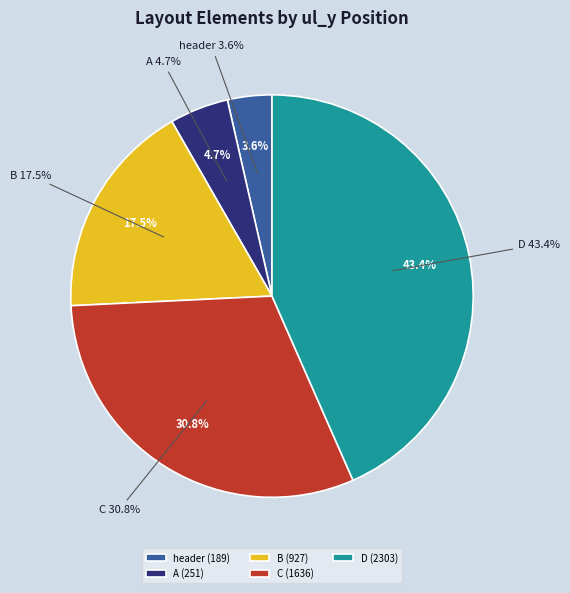

Which category has the biggest portion of the pie?

D